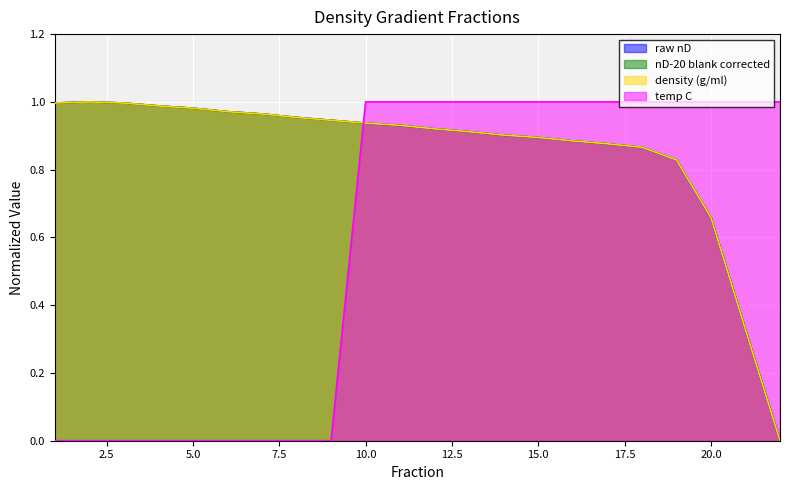

Between which two adjacent categories do nD-20 blank corrected and raw nD first intersect?

9 and 10